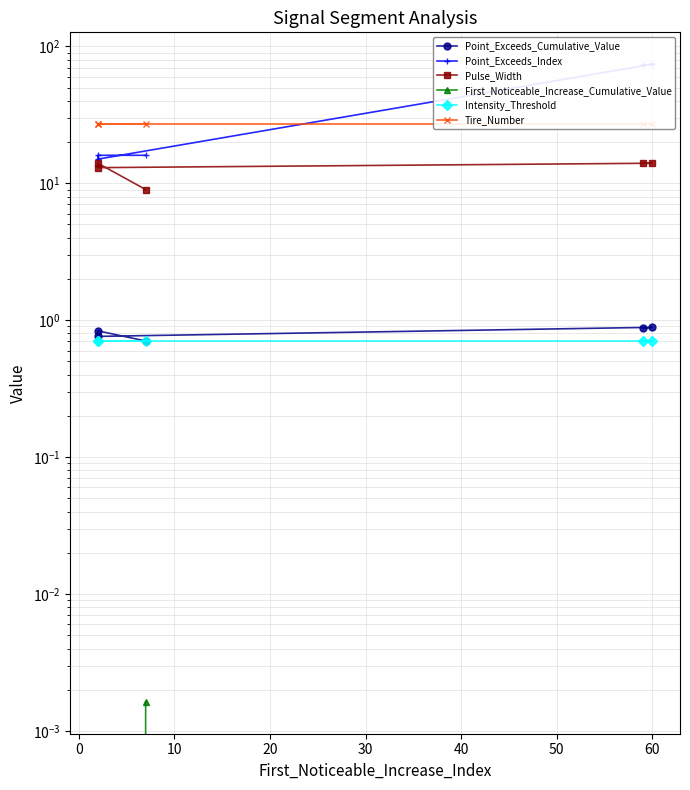

What is the value of the Point_Exceeds_Cumulative_Value point at the 5th from the left?

0.7